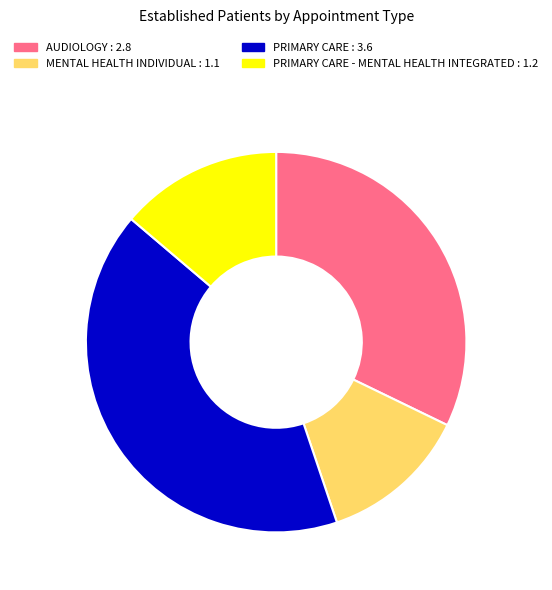

Rank the categories by value from highest to lowest.

PRIMARY CARE : 3.6, AUDIOLOGY : 2.8, PRIMARY CARE - MENTAL HEALTH INTEGRATED : 1.2, MENTAL HEALTH INDIVIDUAL : 1.1